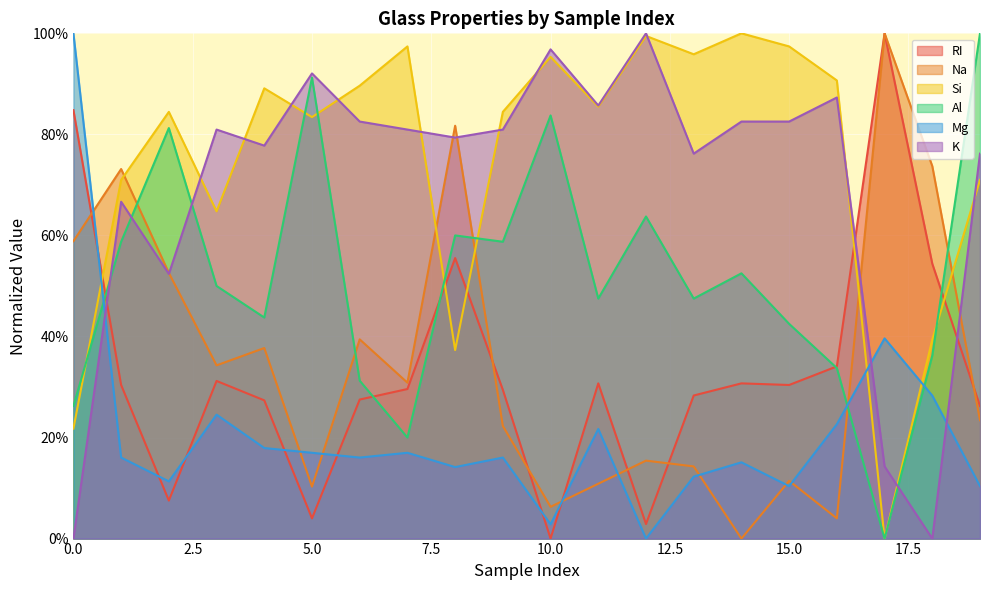

How many values in the Mg series exceed 16?

12